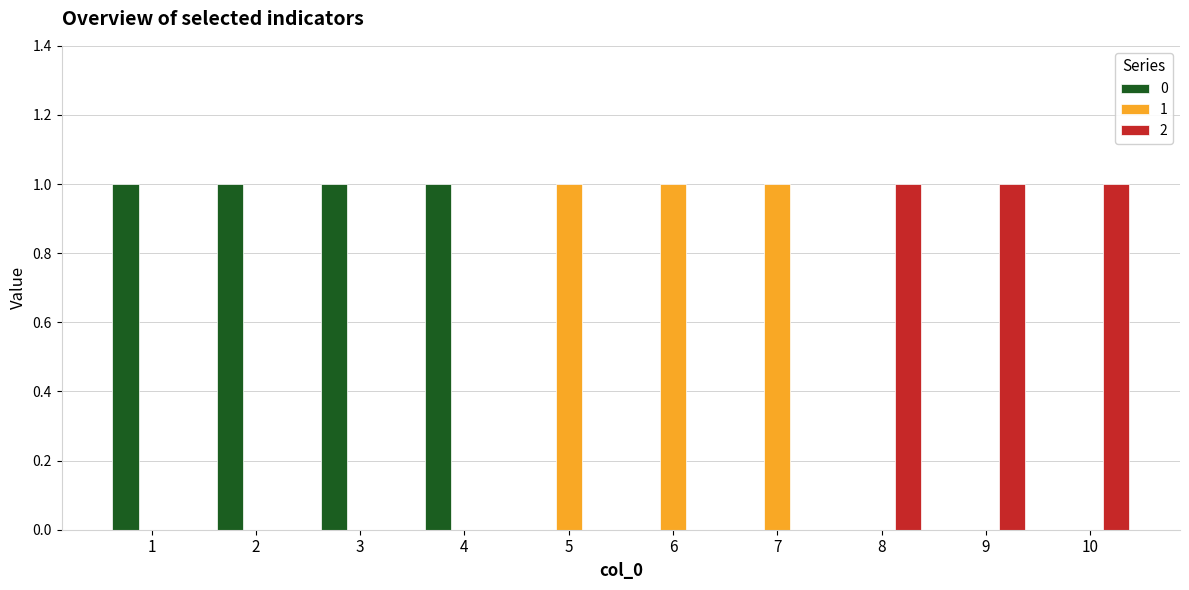

Reading right to left, list all the values displayed in this chart.

0: 10=0	9=0	8=0	7=0	6=0	5=0	4=1	3=1	2=1	1=1
1: 10=0	9=0	8=0	7=1	6=1	5=1	4=0	3=0	2=0	1=0
2: 10=1	9=1	8=1	7=0	6=0	5=0	4=0	3=0	2=0	1=0